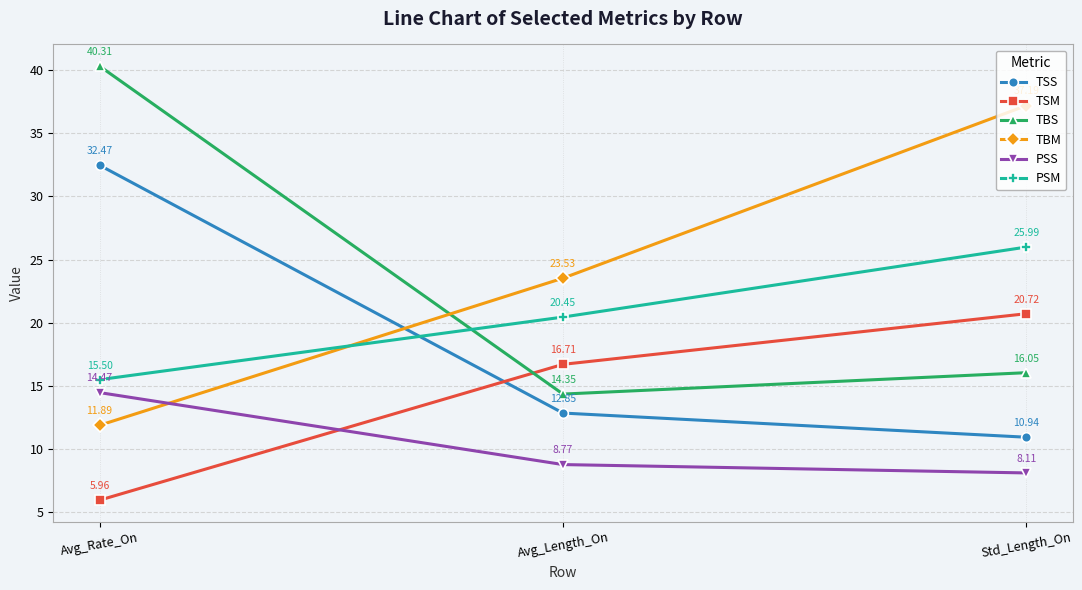

Which category has the highest value in the TBS series?

Avg_Rate_On